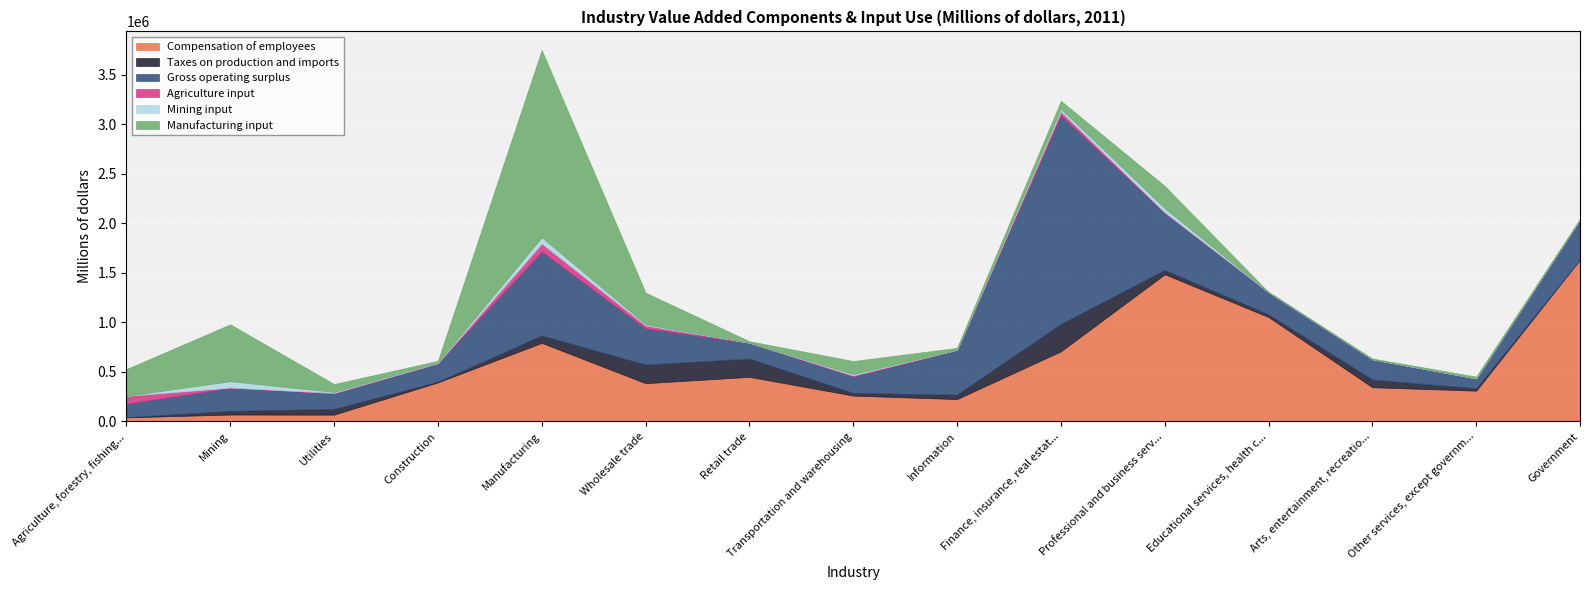

What is the difference between the maximum and minimum values in the Manufacturing input series?

1890236